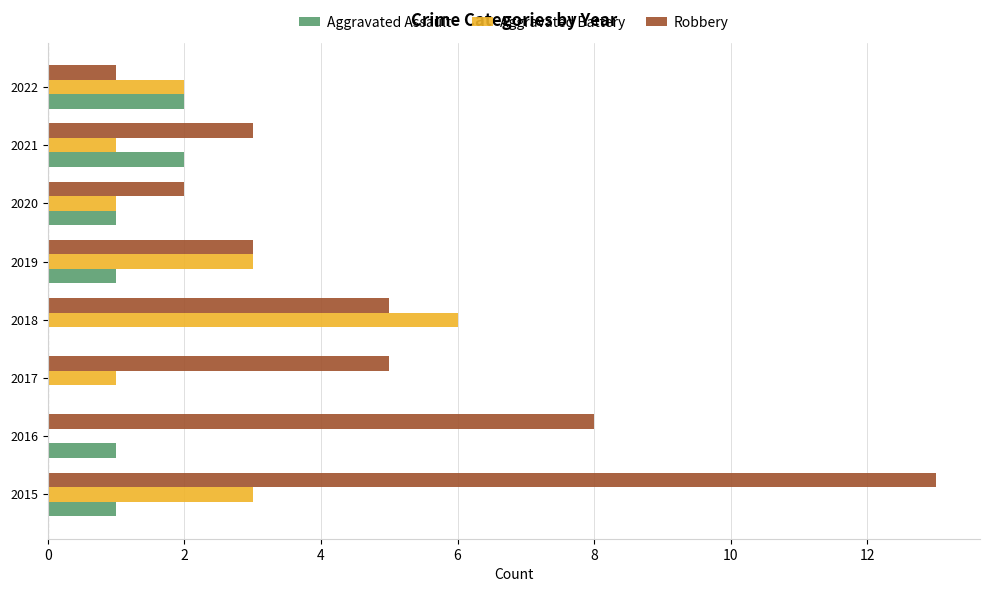

The Aggravated Assault series shows 1 at 2021. True or false?

False